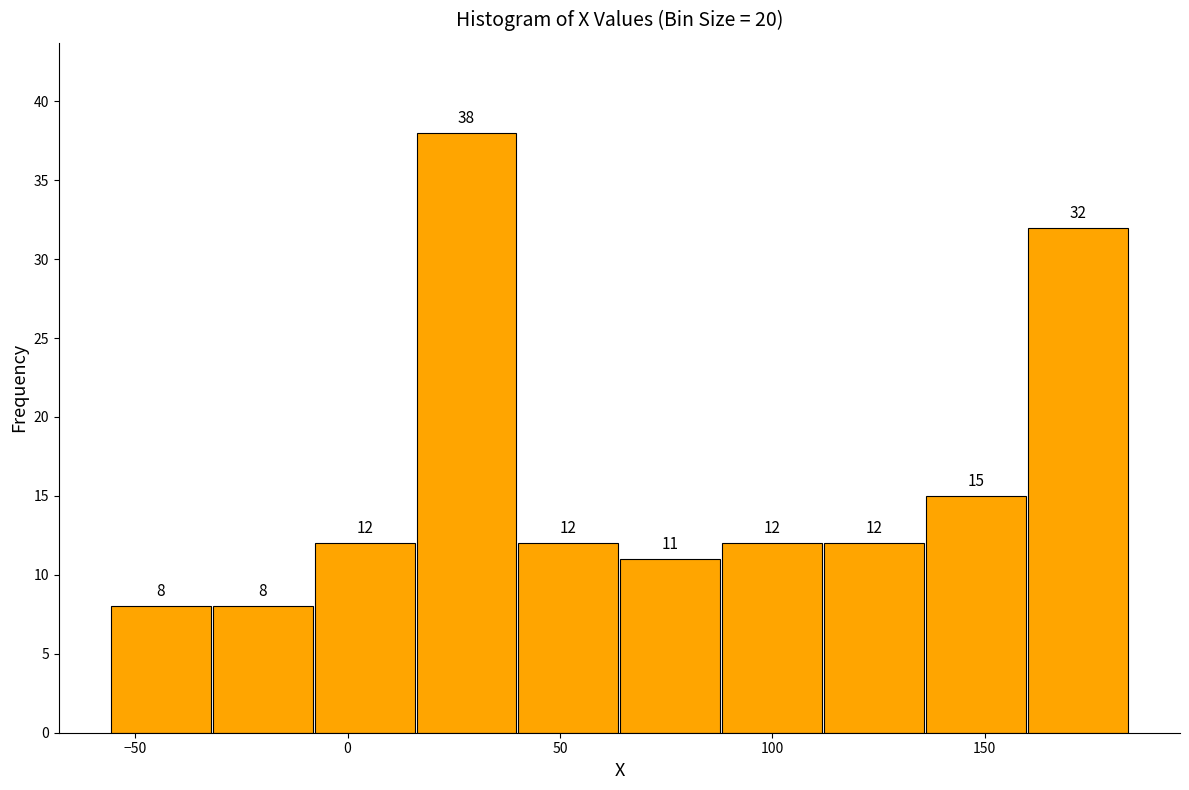

Reading left to right, list every bar in this chart as the range it spans on the x-axis followed by its height. The bar edges are not printed on the chart, so give them approximately, as read against the axis.

-56 to -32: 8
-32 to -8: 8
-8 to 16: 12
16 to 40: 38
40 to 64: 12
64 to 88: 11
88 to 112: 12
112 to 136: 12
136 to 160: 15
160 to 184: 32